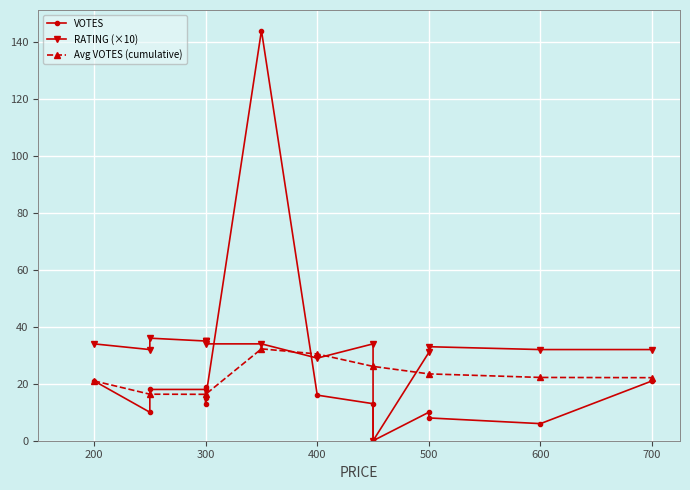

What is the label of the 14th point from the left?

600